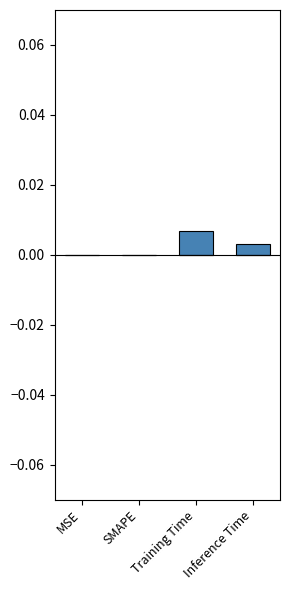

The value at Training Time is 0.0. True or false?

True